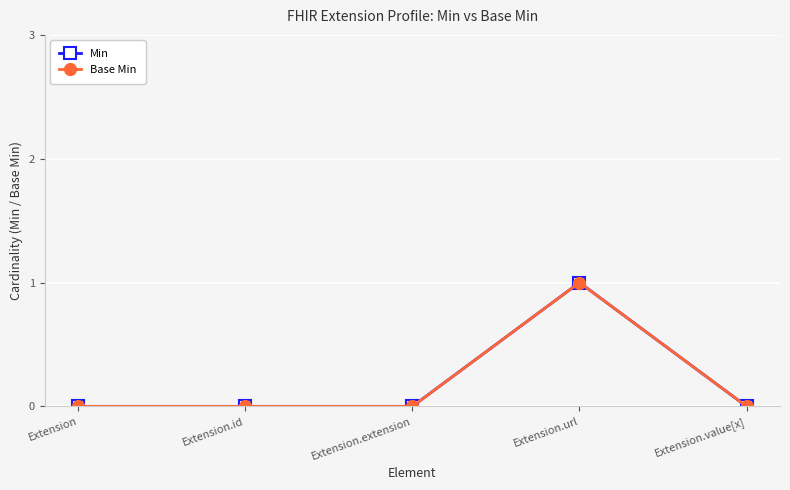

In Min, how many points are higher than both neighbors (excluding endpoints)?

1